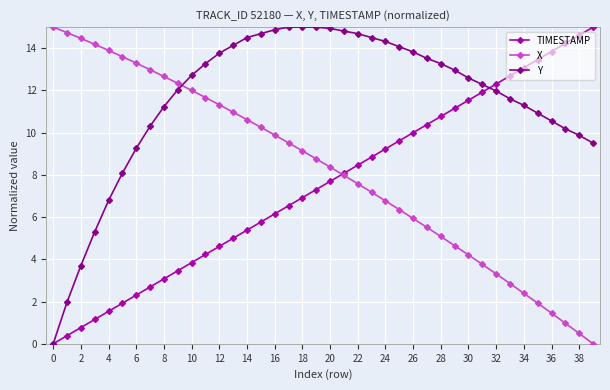

True or false: X and Y intersect in this chart.

True